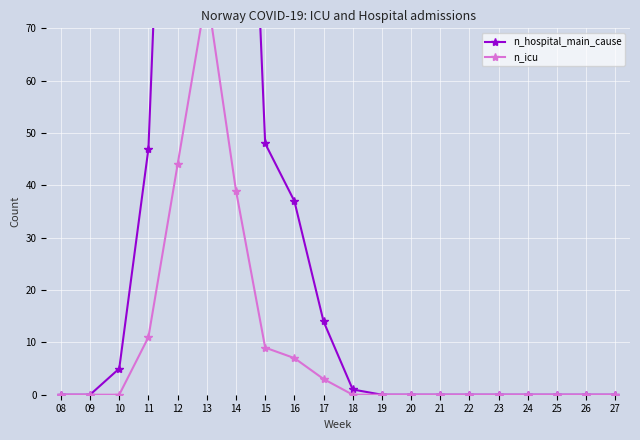

At which category does the chart reach its peak across all series?

13